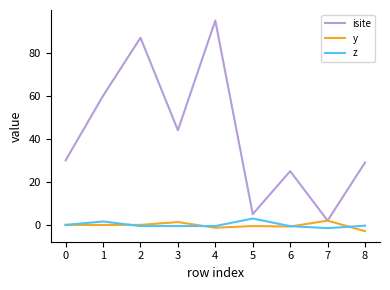

At which label does isite reach its peak?

4